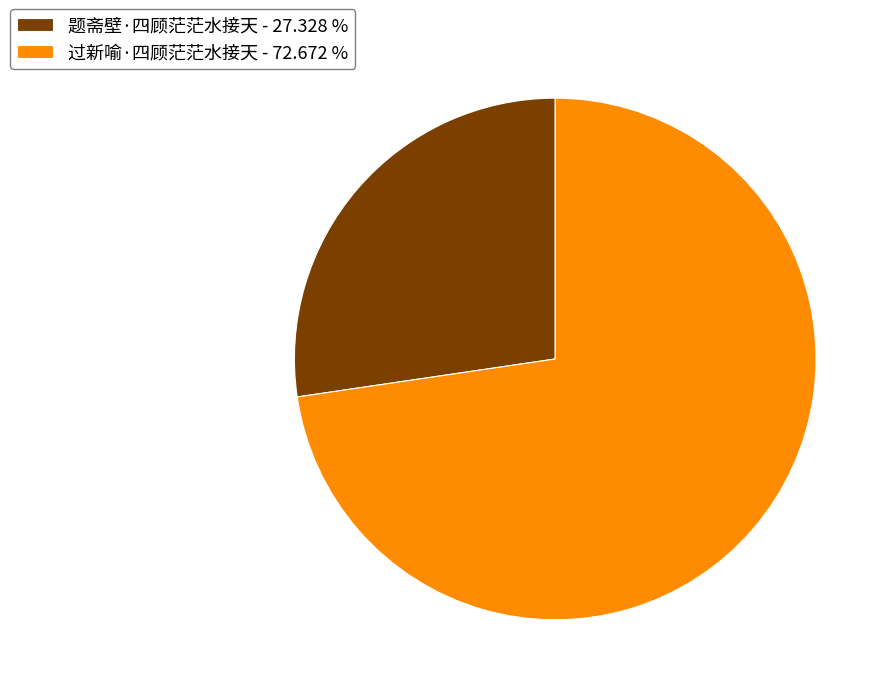

Which slice is the smallest?

题斋壁·四顾茫茫水接天